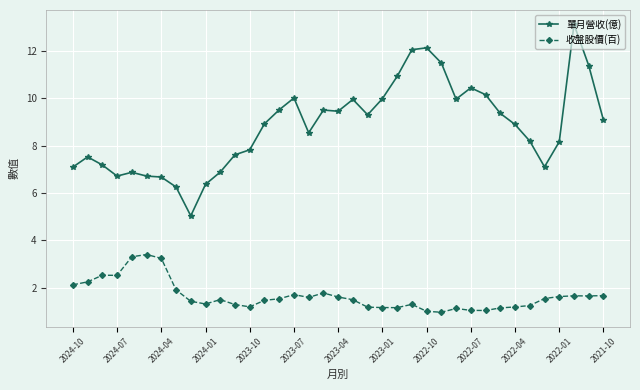

What is the average value of the 單月營收(億) series?

8.8